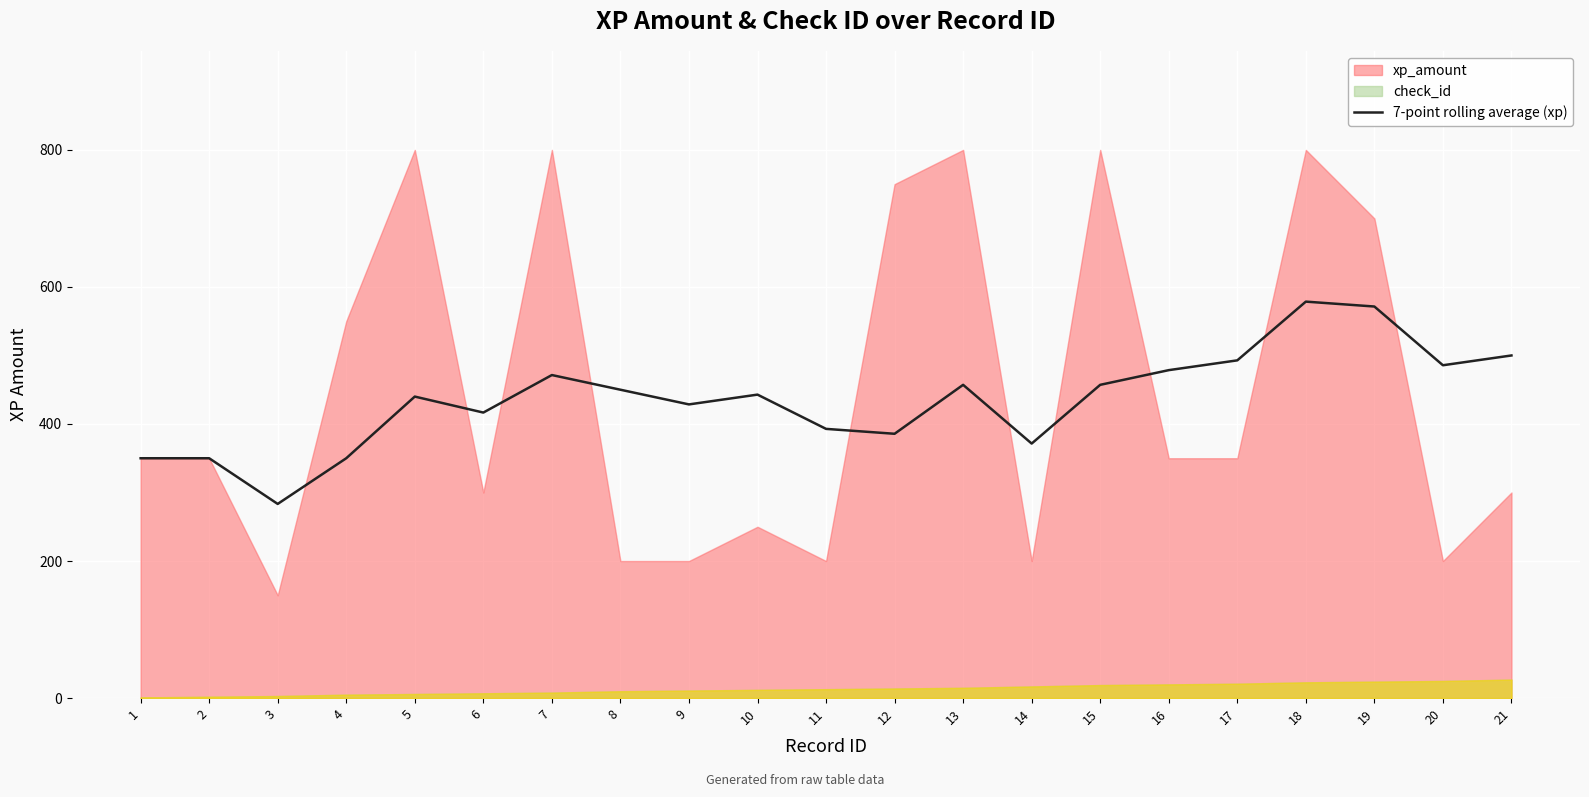

What is the lowest value of the 7-point rolling average (xp) series?

283.3